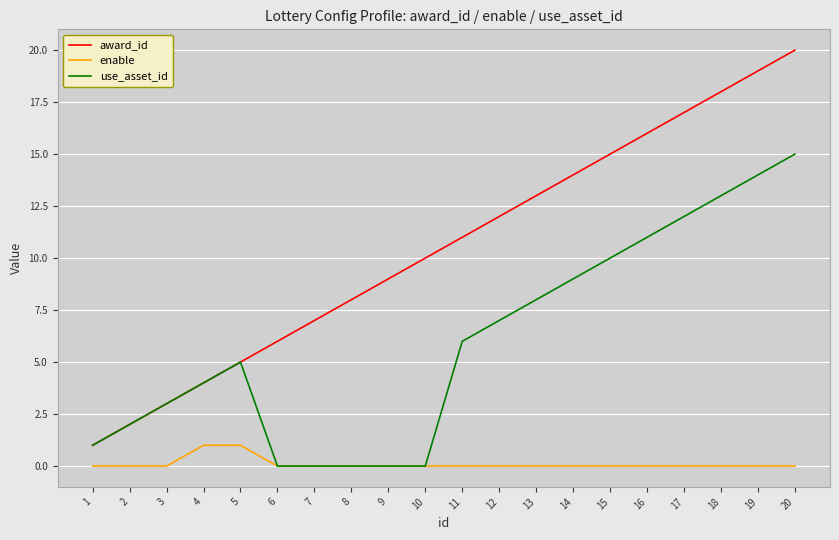

The value of use_asset_id at 15 is 10. True or false?

True